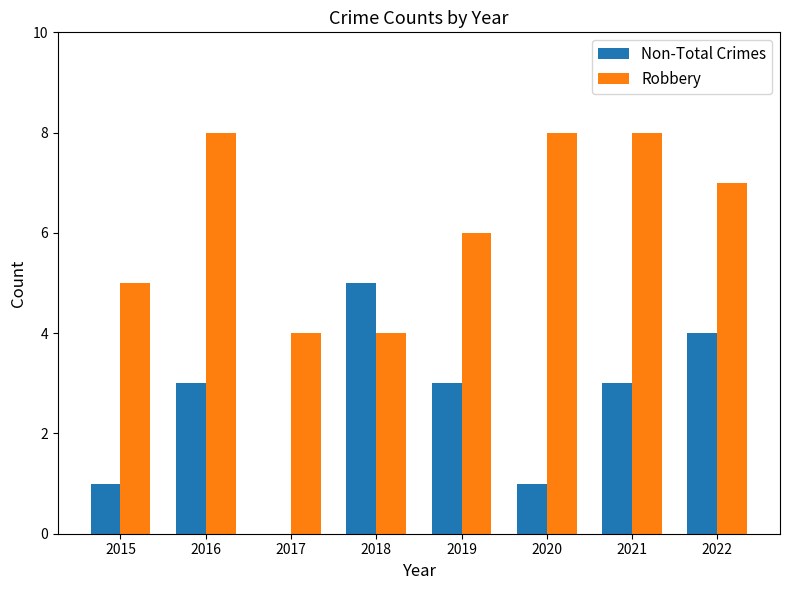

What is the maximum value for Robbery?

8